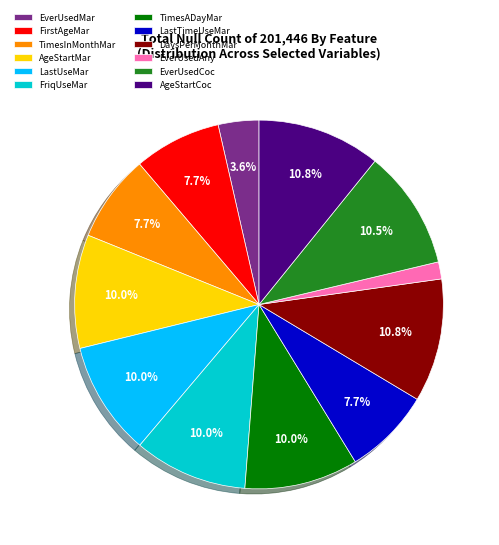

Approximately how many times larger is the value at EverUsedMar compared to LastTimeUseMar?

0.5